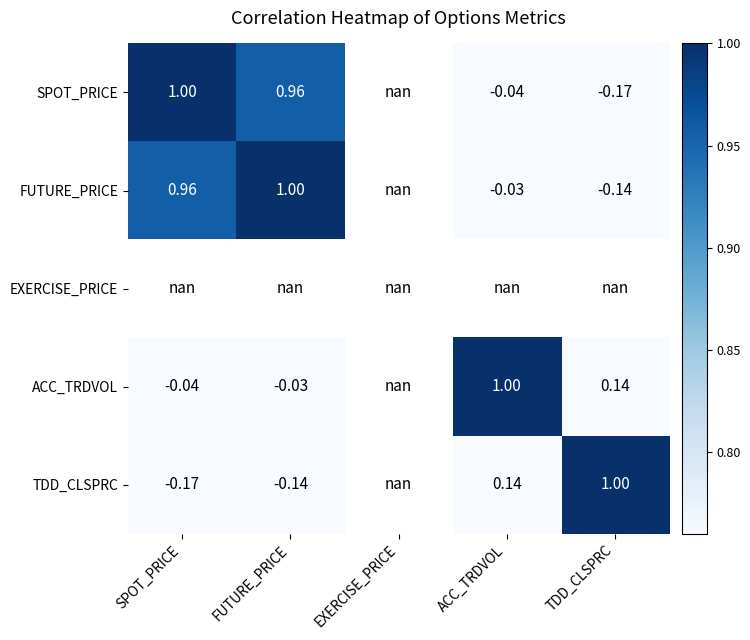

Is it true that TDD_CLSPRC equals -0.1 at FUTURE_PRICE?

True